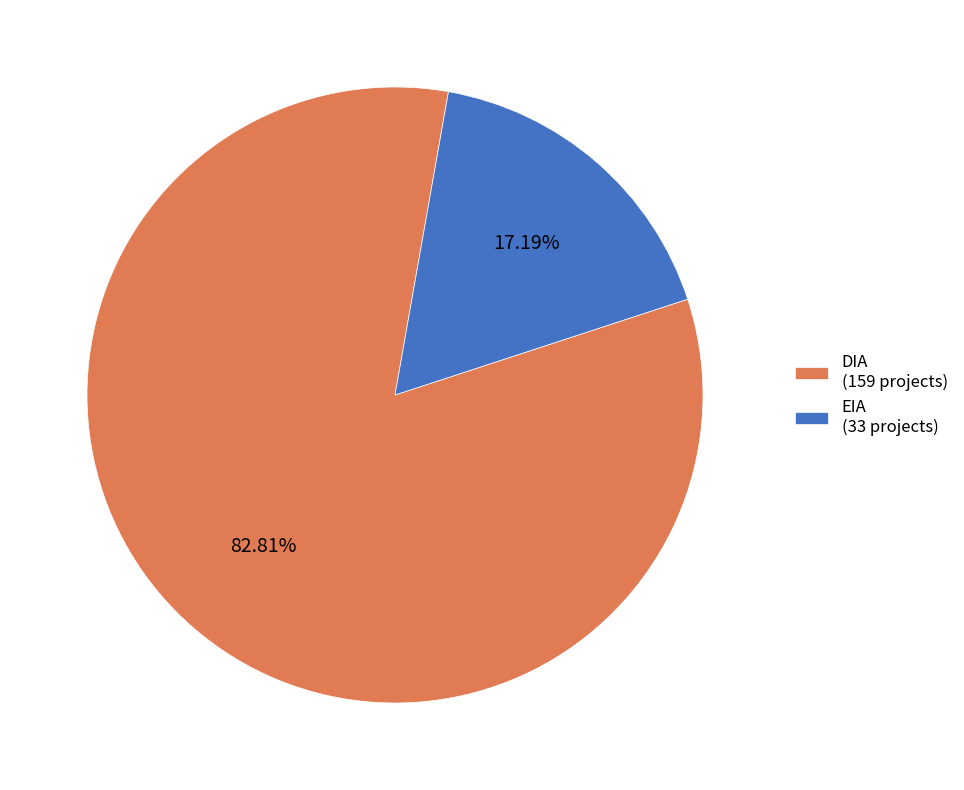

Is it true that EIA is 17% of the pie?

True